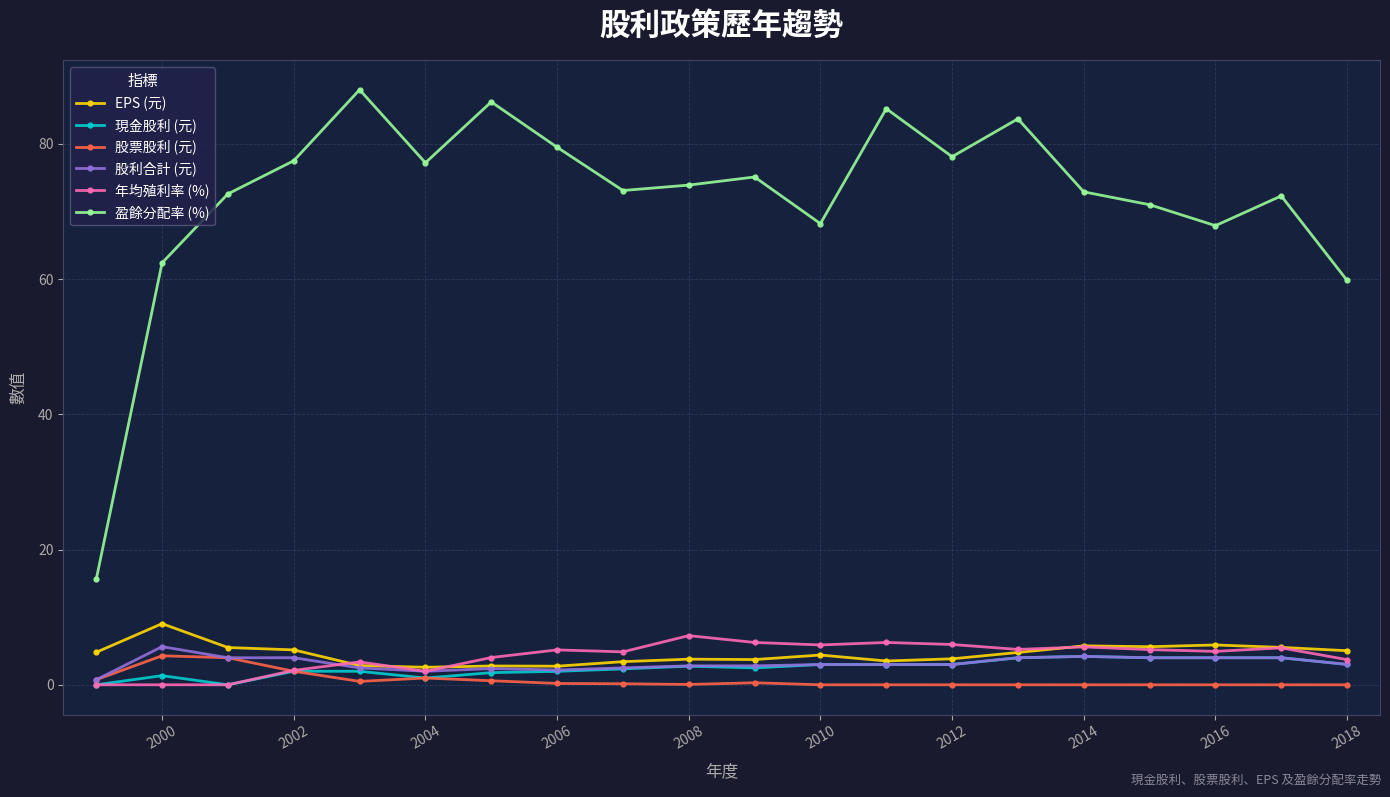

The value of EPS (元) at 2000 is 9.0. True or false?

True